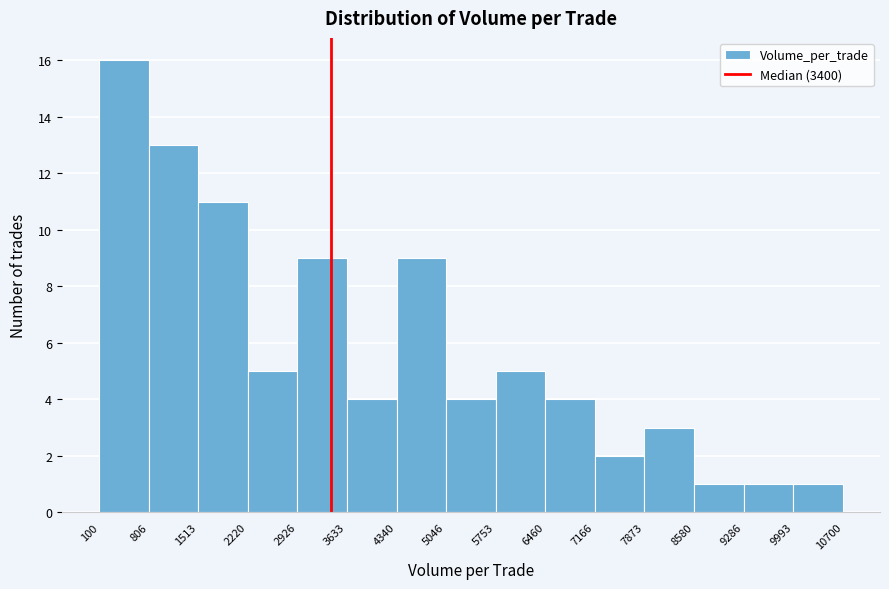

Reading left to right, transcribe this chart: for each bar, give the range it covers on the x-axis and its height. The values are not printed on the chart, so give them approximately, as read against the axis.

100 to 806: 16
806 to 1513: 13
1513 to 2220: 11
2220 to 2926: 5
2926 to 3633: 9
3633 to 4340: 4
4340 to 5046: 9
5046 to 5753: 4
5753 to 6460: 5
6460 to 7166: 4
7166 to 7873: 2
7873 to 8580: 3
8580 to 9286: 1
9286 to 9993: 1
9993 to 10700: 1